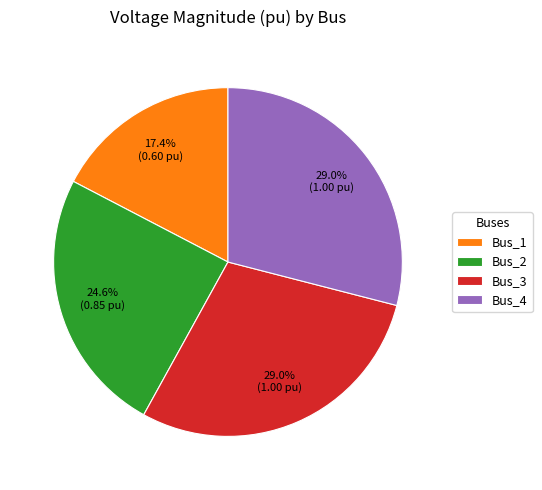

How many slices are in this pie chart?

4